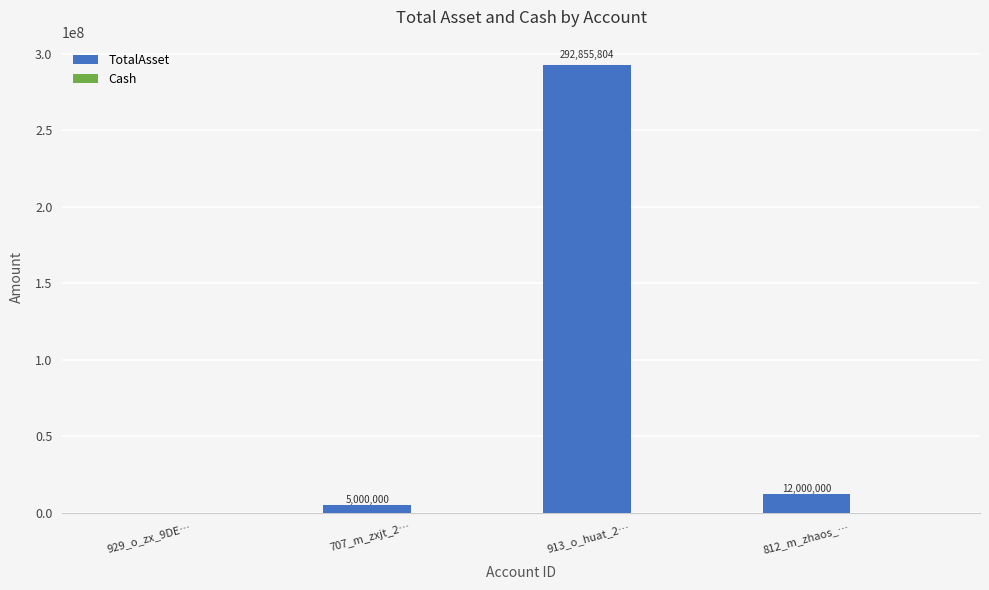

What is the greatest value displayed?

292855804